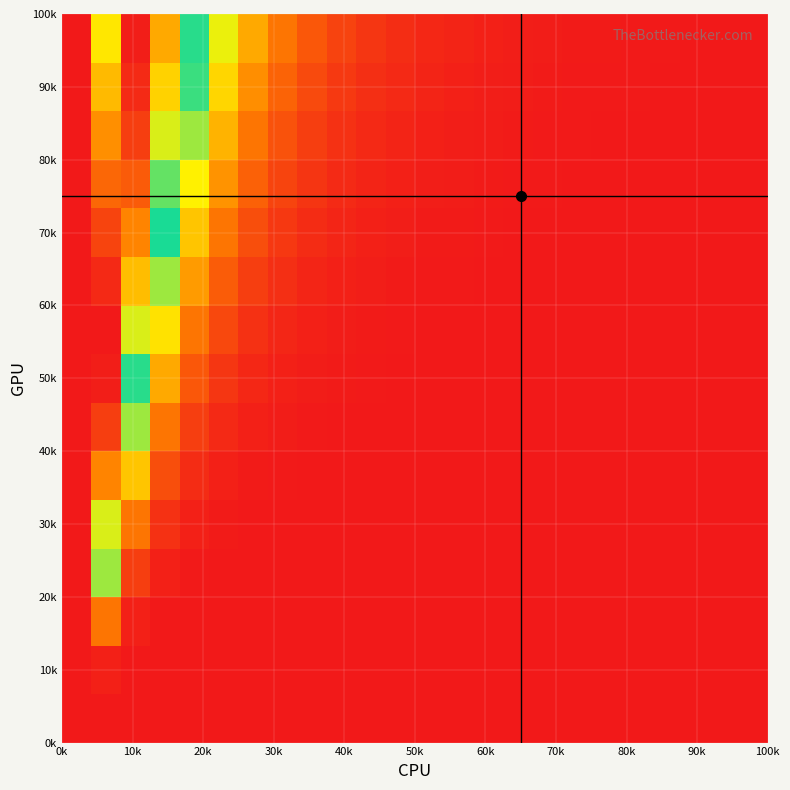

How many data points does each series have?

24